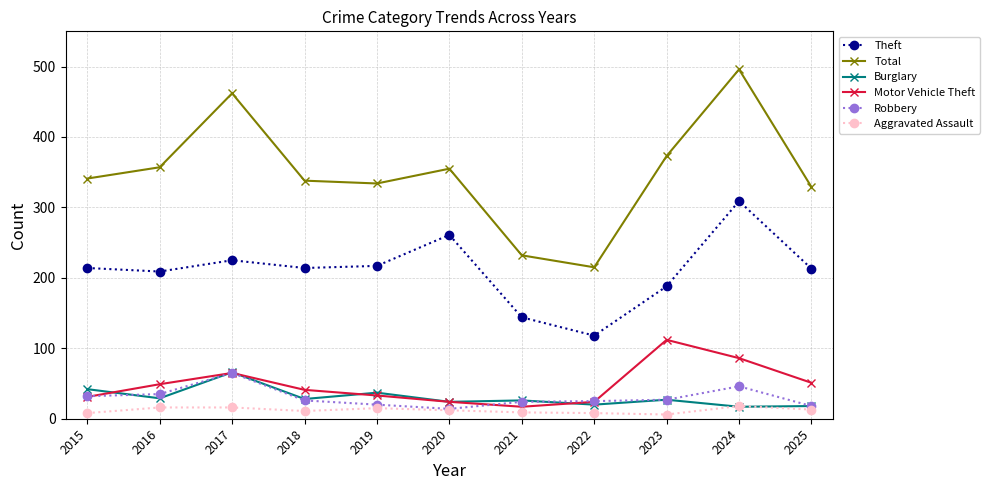

Between 2018 and 2022, which series saw the biggest shift?

Total